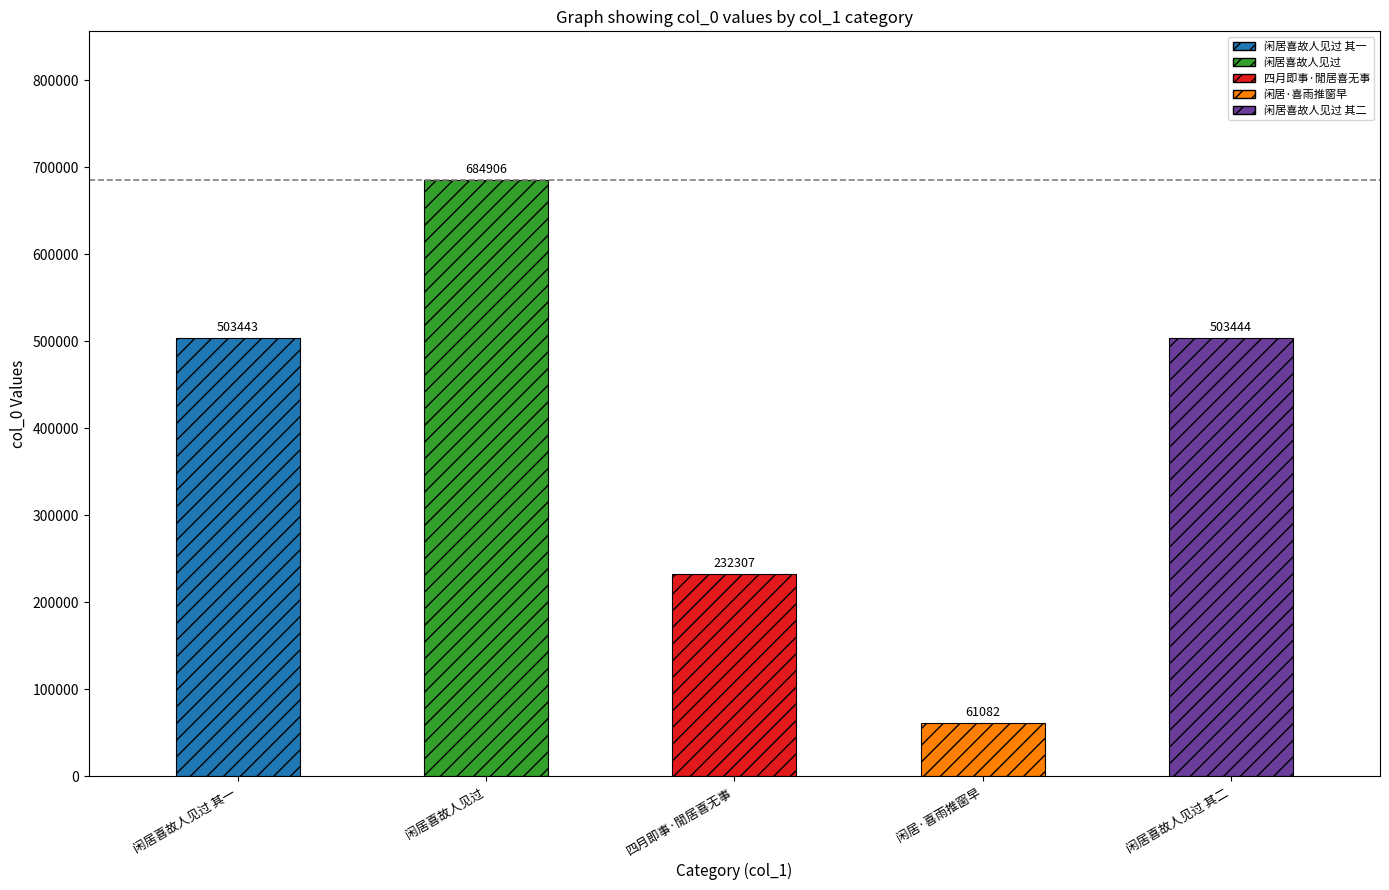

List the labels in order of value, largest first.

闲居喜故人见过, 闲居喜故人见过 其二, 闲居喜故人见过 其一, 四月即事·閒居喜无事, 闲居·喜雨推窗早